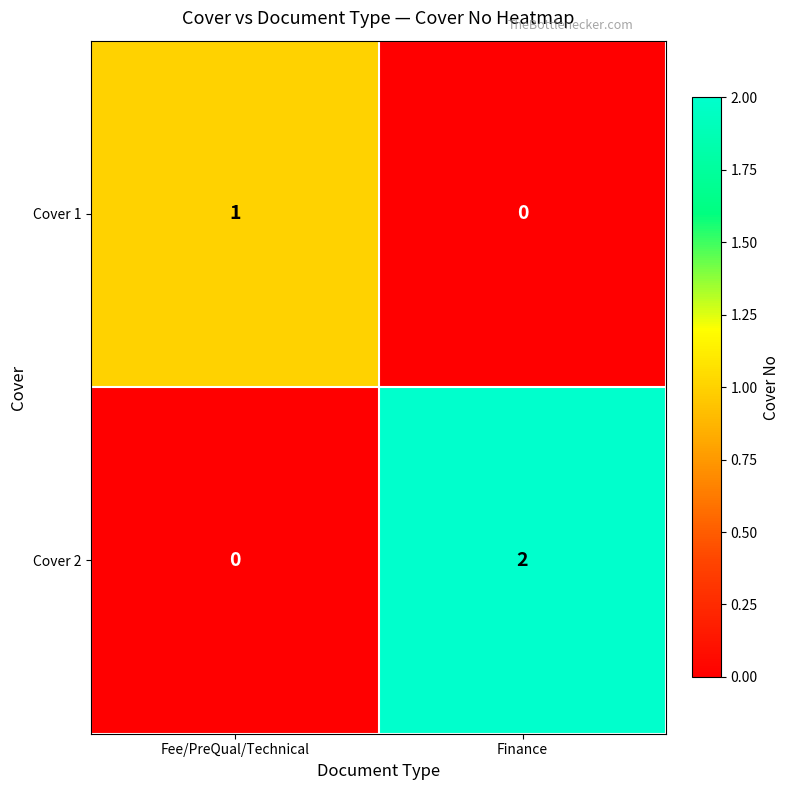

Reading left to right, transcribe all the data shown in this chart.

Cover 1: Fee/PreQual/Technical=1	Finance=0
Cover 2: Fee/PreQual/Technical=0	Finance=2